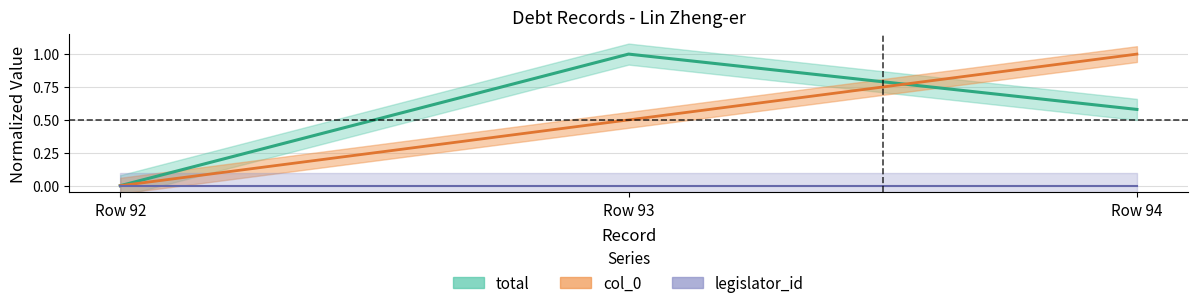

The value of total at Row 94 is 0.6. True or false?

True